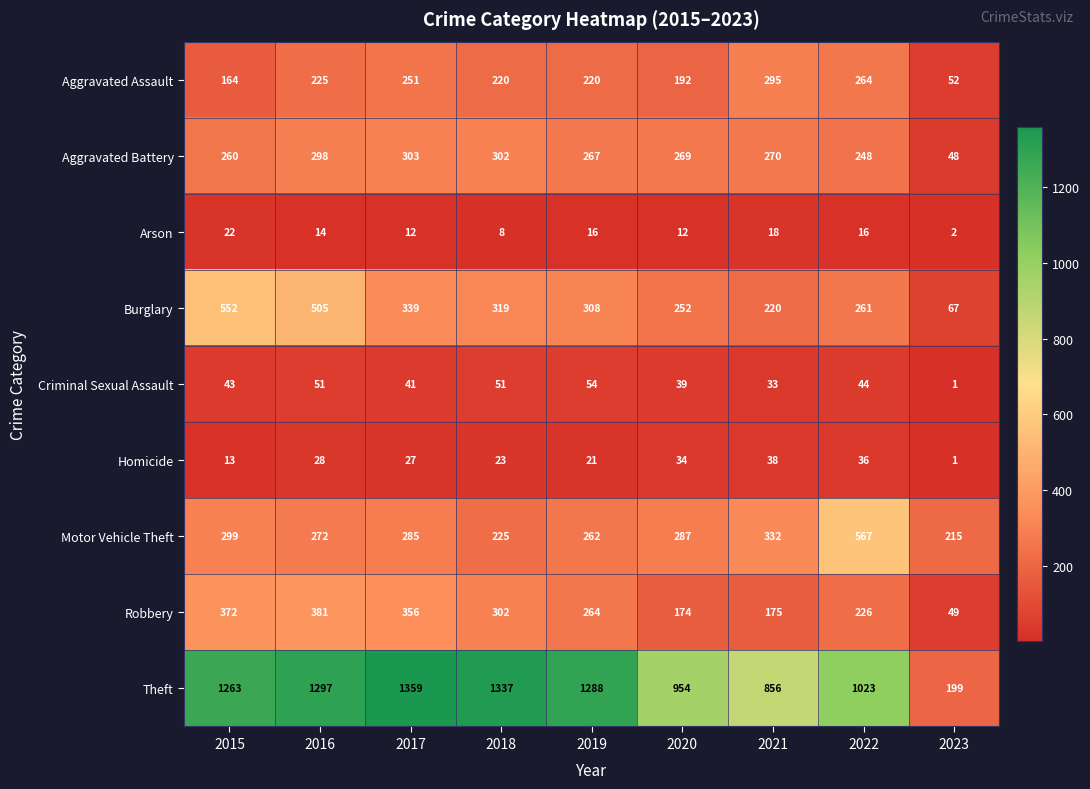

What is the total value across all series at 2018?

2787